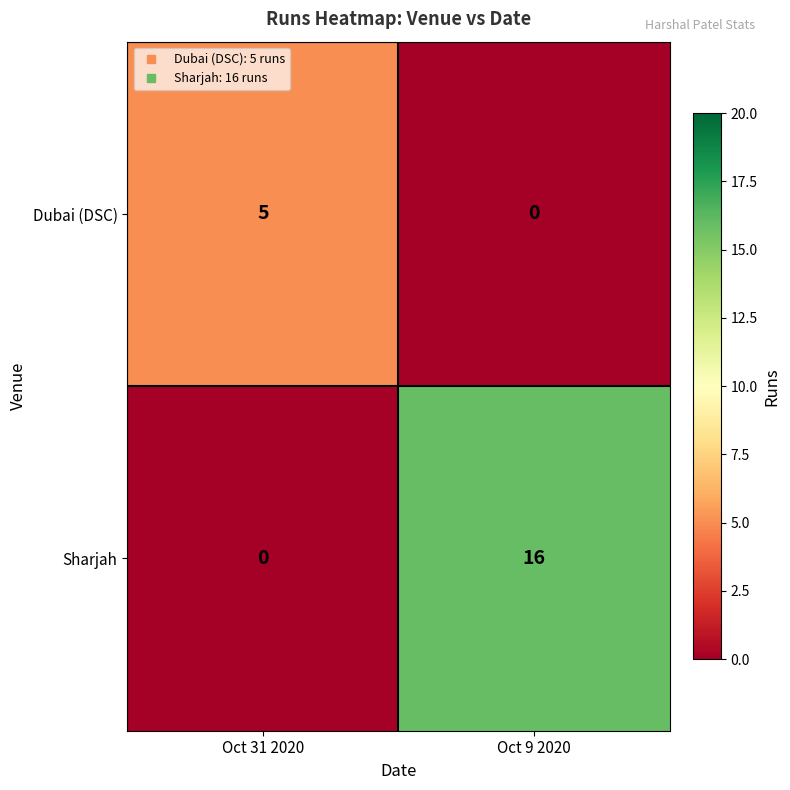

What is the total value across all series at Oct 9 2020?

16